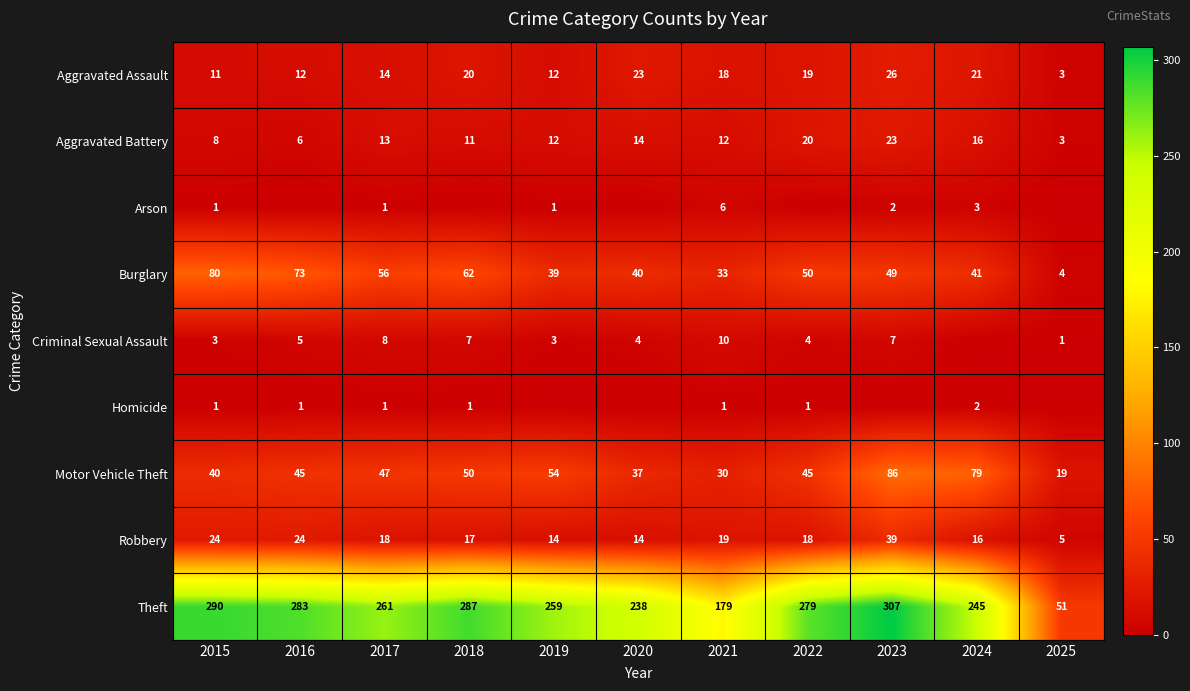

At which label is Motor Vehicle Theft closest to 52?

2018